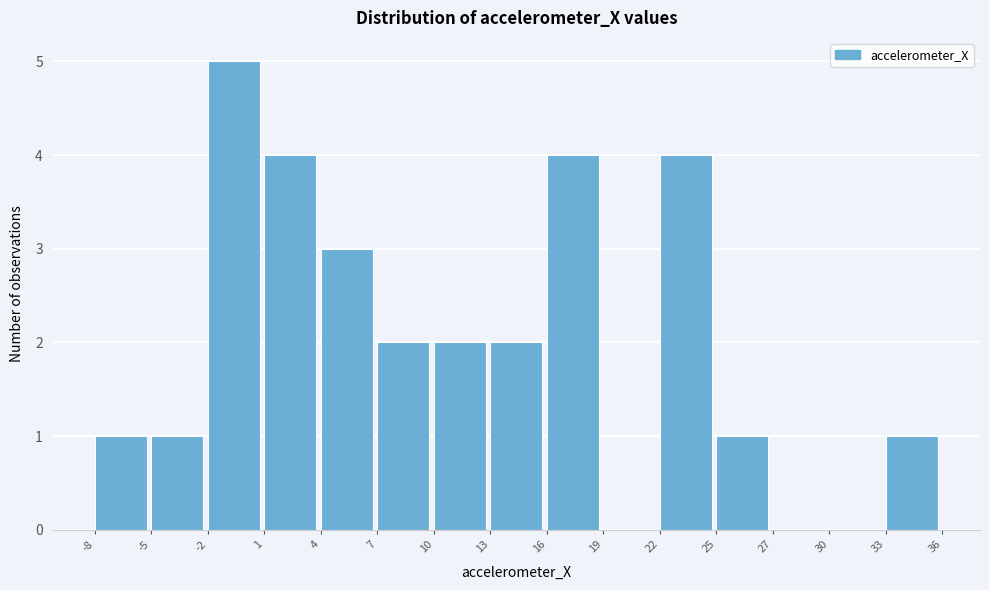

Reading left to right, list all the values displayed in this chart.

-8=1	-5=1	-2=5	1=4	4=3	7=2	10=2	13=2	16=4	19=0	22=4	25=1	27=0	30=0	33=1